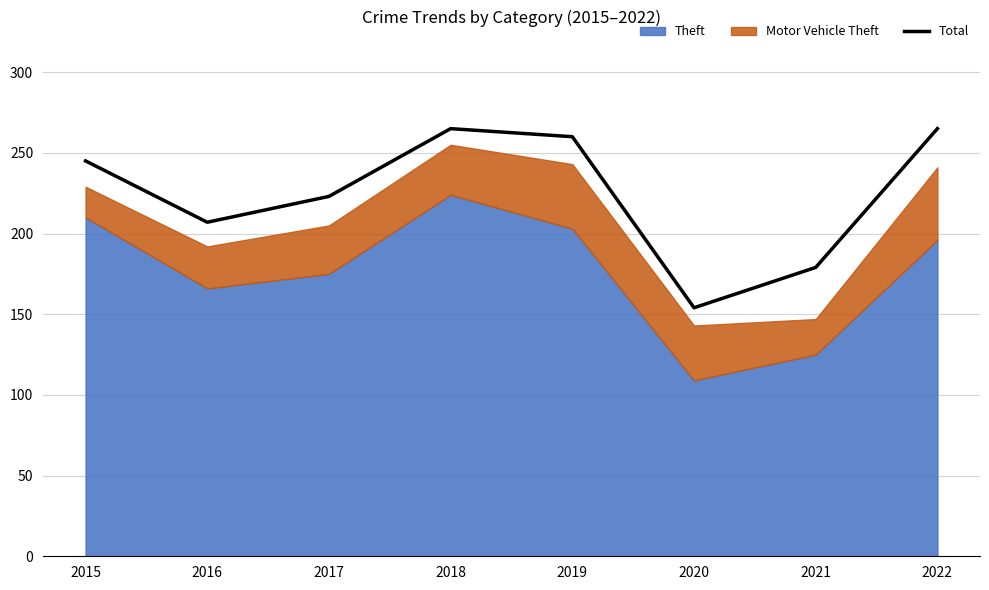

What is the difference between the maximum and minimum values?

111